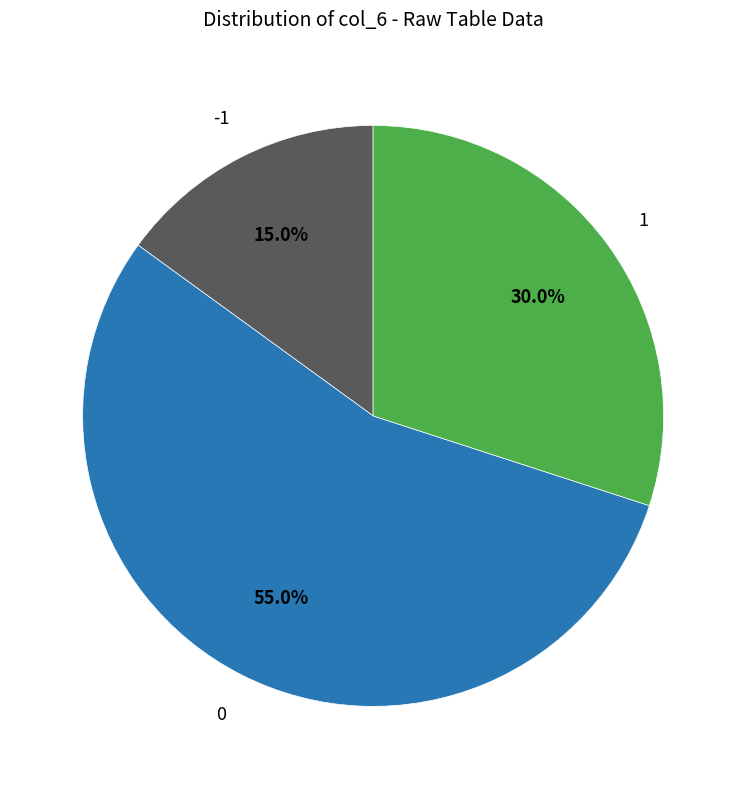

Does any single category account for the majority?

Yes